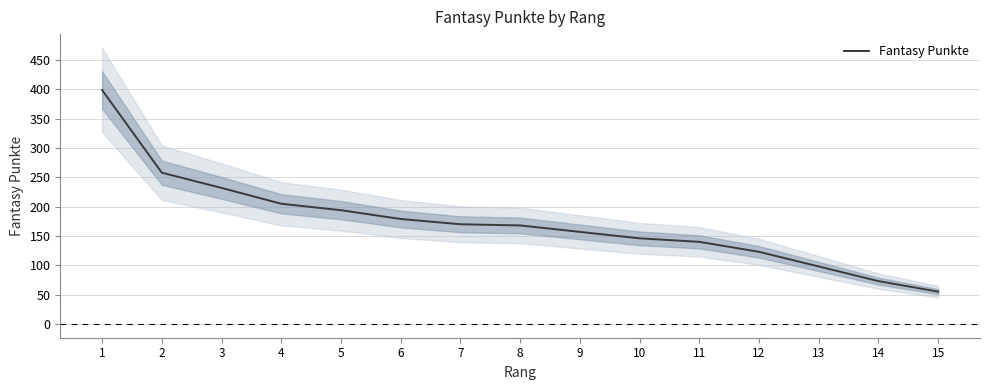

What is the change in value from 1 to 7?

-229